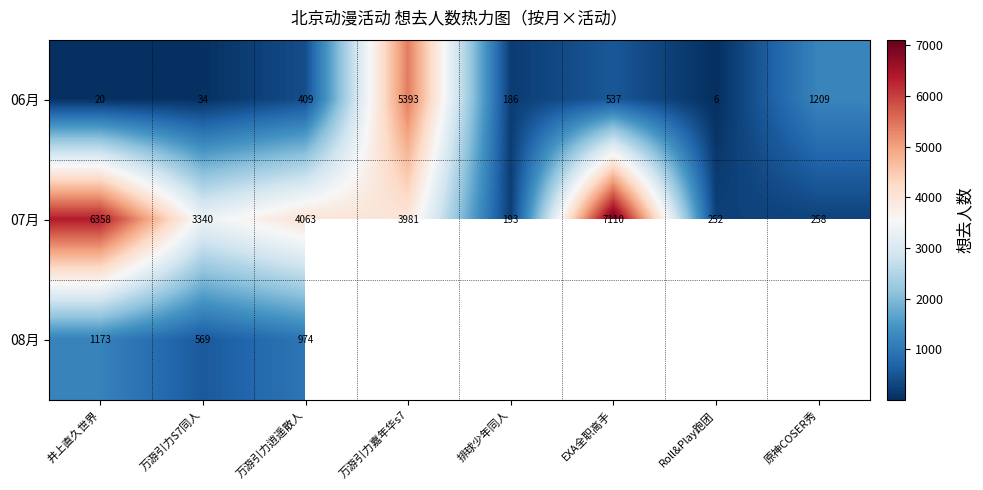

How many data points in 07月 are less than 3981?

4